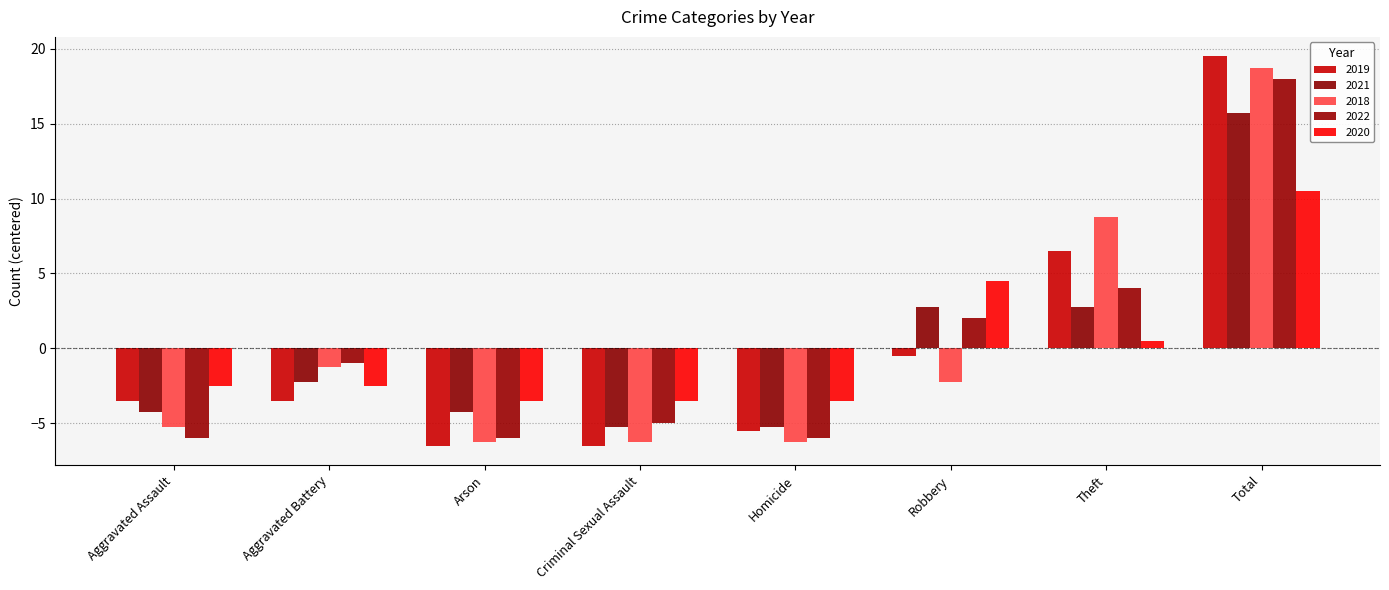

What is the value of the 2022 bar at the 1st from the left?

-6.0